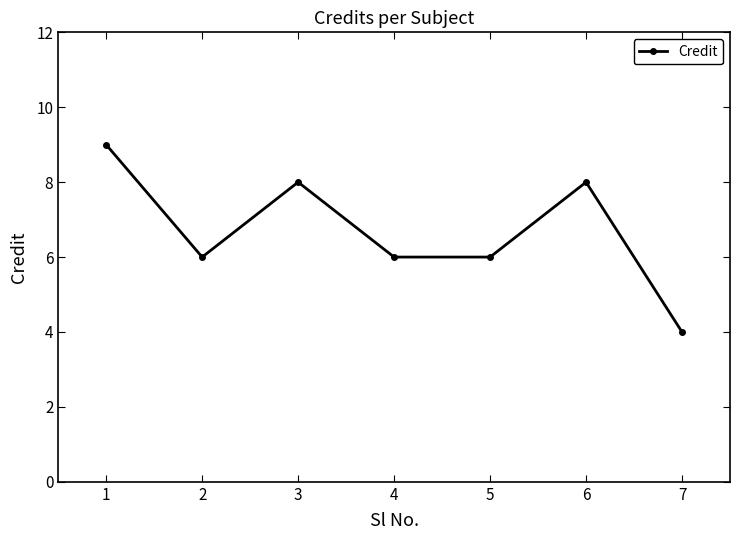

What is the smallest value displayed?

4